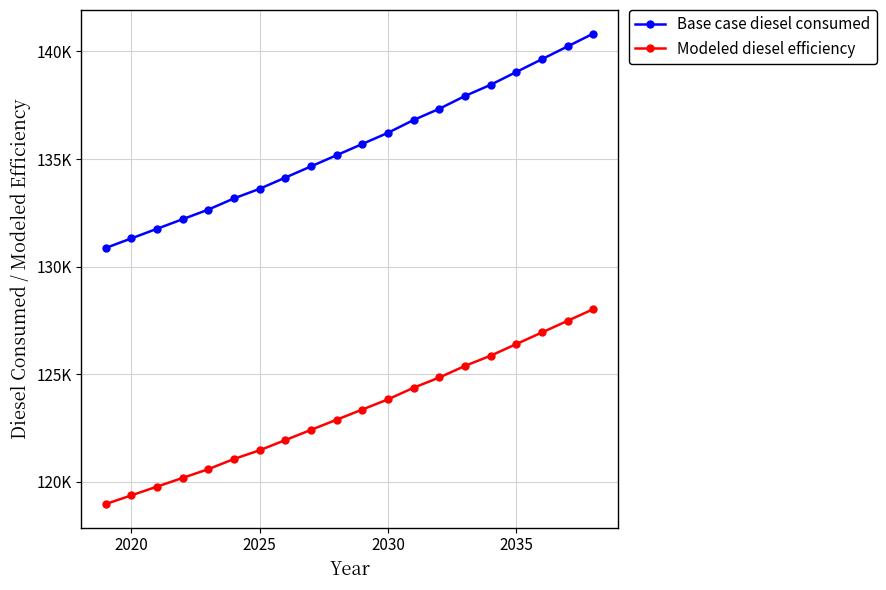

Is this an area chart (filled region under the line)?

No